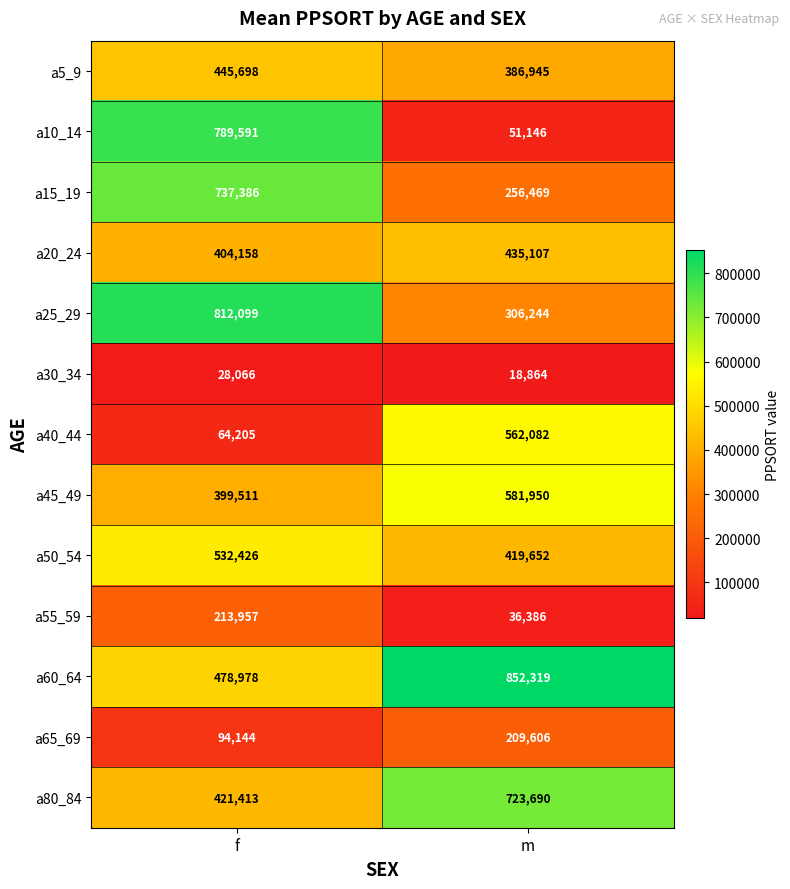

What is the greatest value displayed?

852319